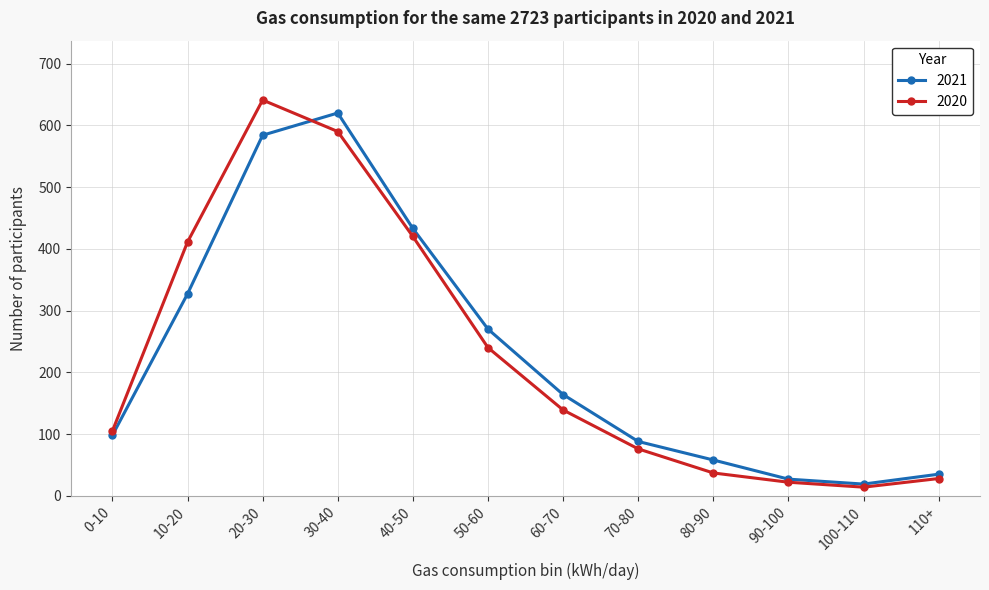

Reading left to right, what are all the values shown in this chart?

2021: 0-10=98	10-20=327	20-30=584	30-40=620	40-50=433	50-60=270	60-70=164	70-80=88	80-90=58	90-100=27	100-110=19	110+=35
2020: 0-10=105	10-20=411	20-30=641	30-40=590	40-50=420	50-60=240	60-70=139	70-80=76	80-90=37	90-100=22	100-110=14	110+=28